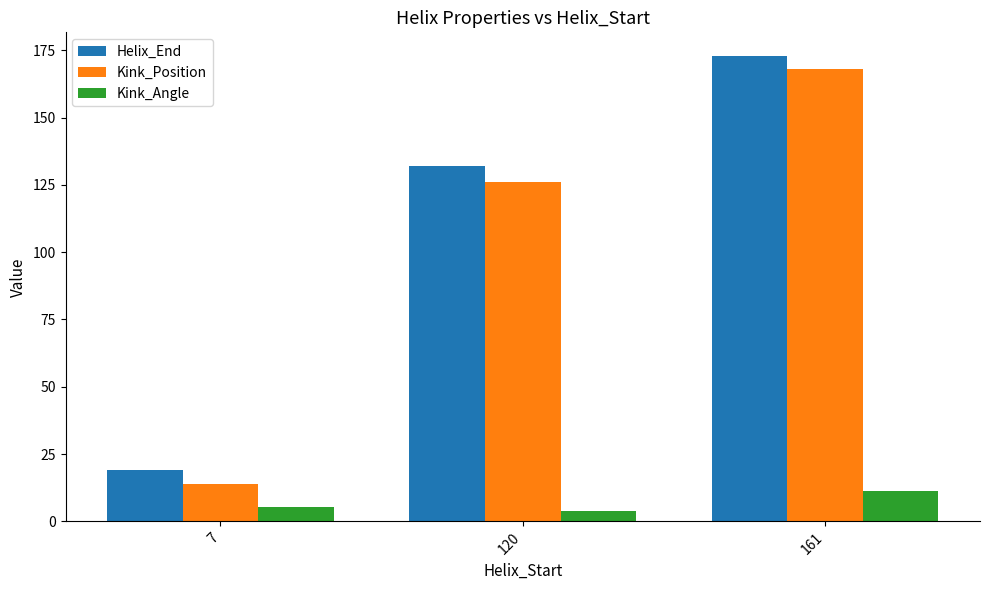

At which category is the sum across all series the highest?

161